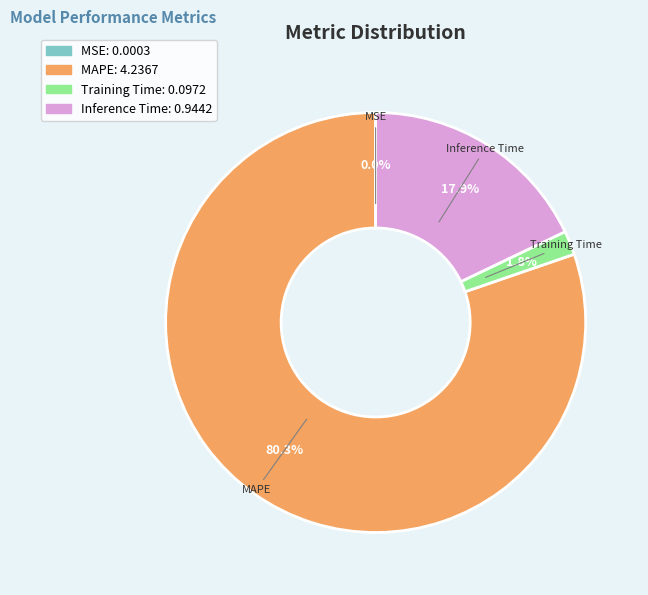

What percentage is NOT represented by Training Time?

98.2%